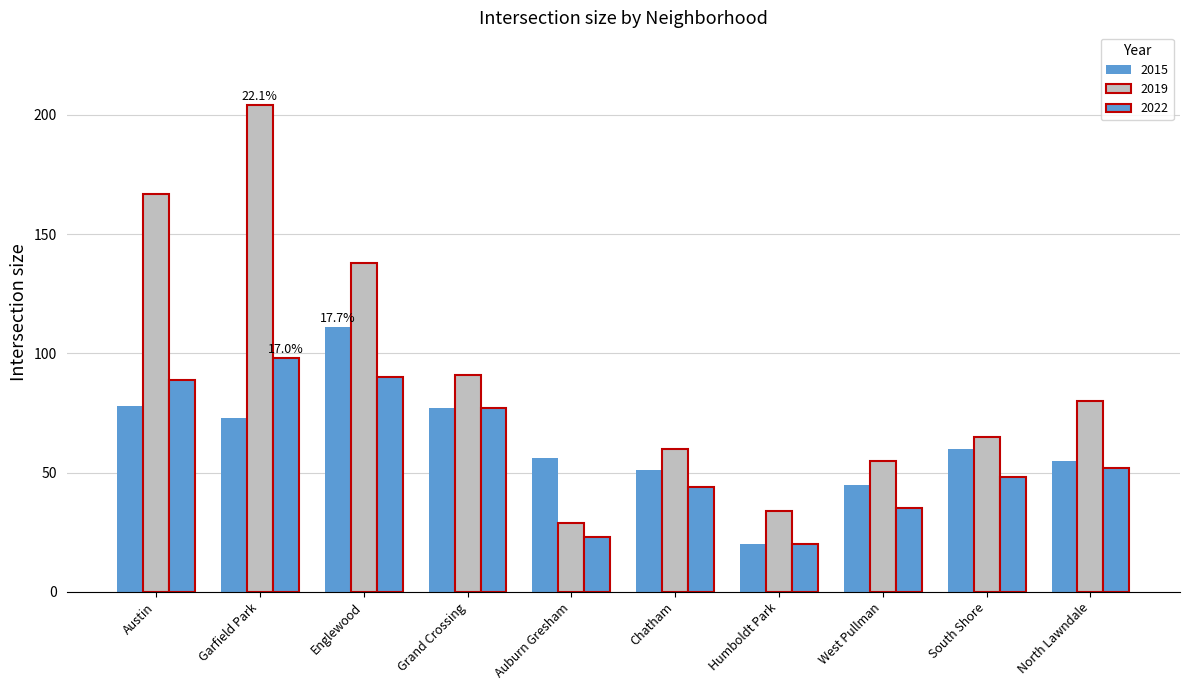

Is the value of 2019 at Chatham greater than the value of 2015 at South Shore?

No